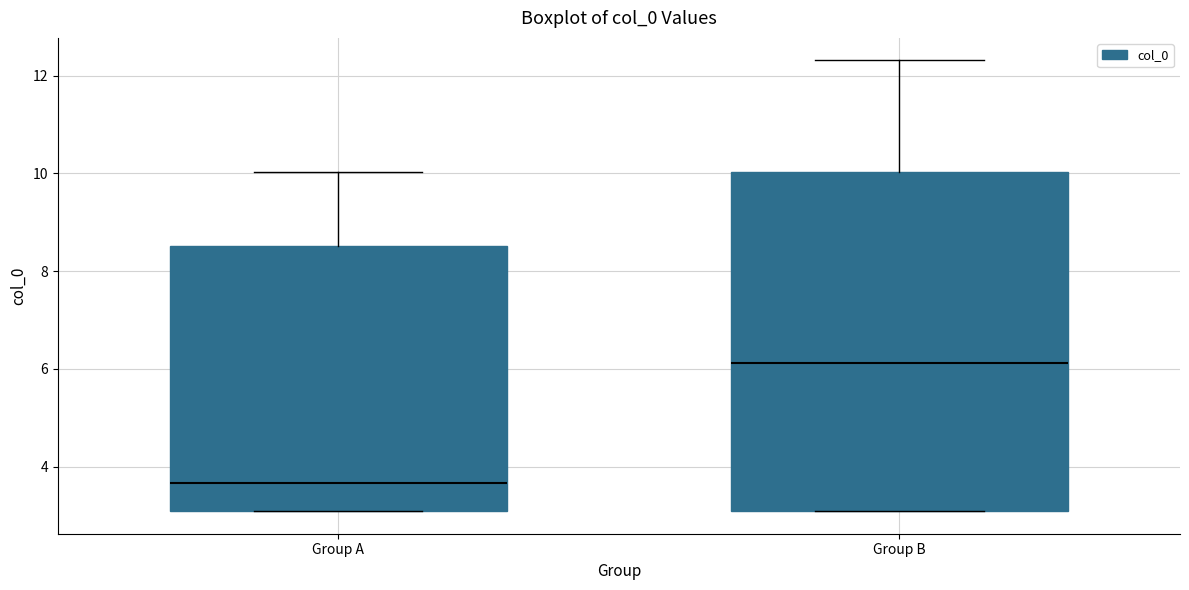

Where does the upper whisker of the box for Group A end on the y-axis? The values are not printed on the chart, so give them approximately, as read against the axis.

10.0